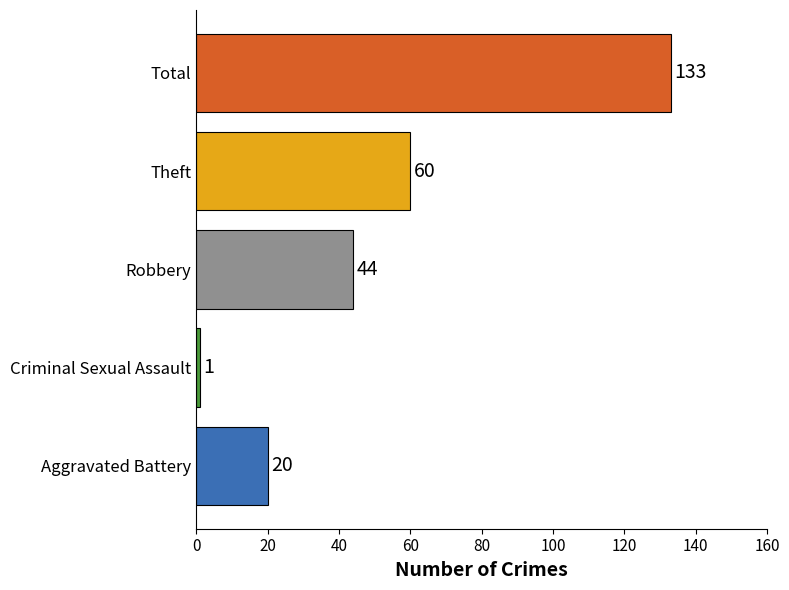

What is the difference between the second highest and minimum values?

59